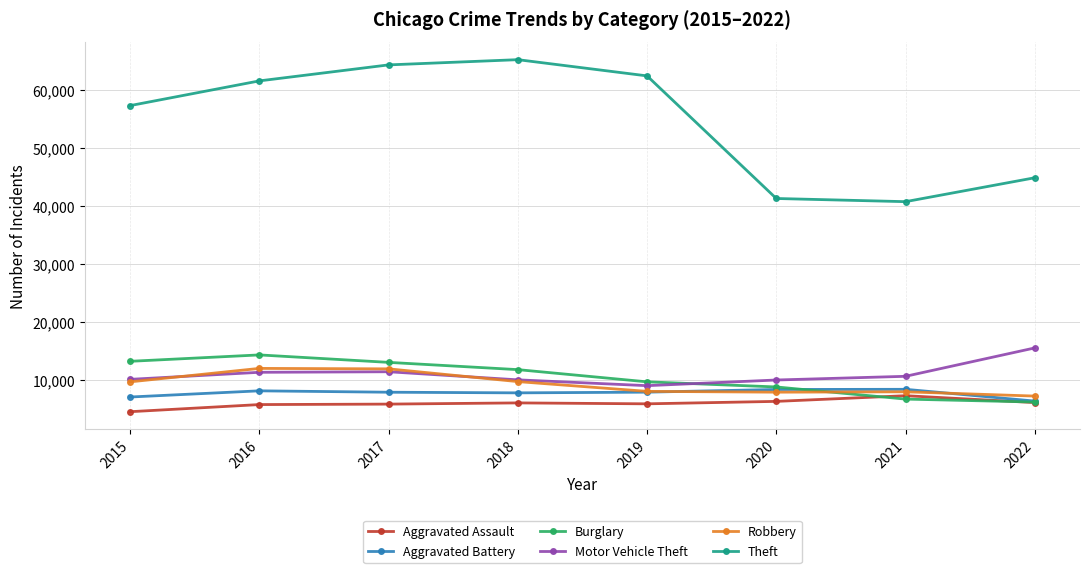

The value of Burglary at 2019 is 5528. True or false?

False